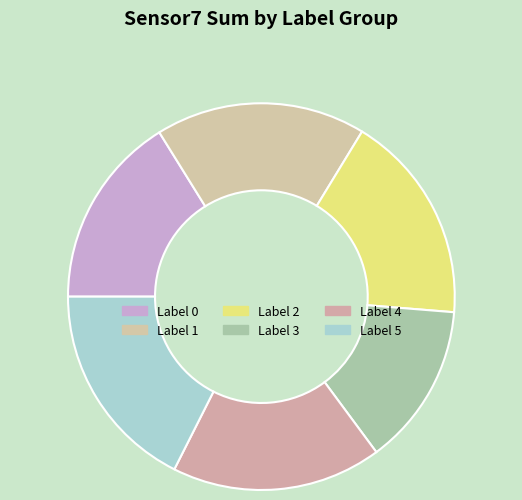

Count the number of slices in the pie.

6